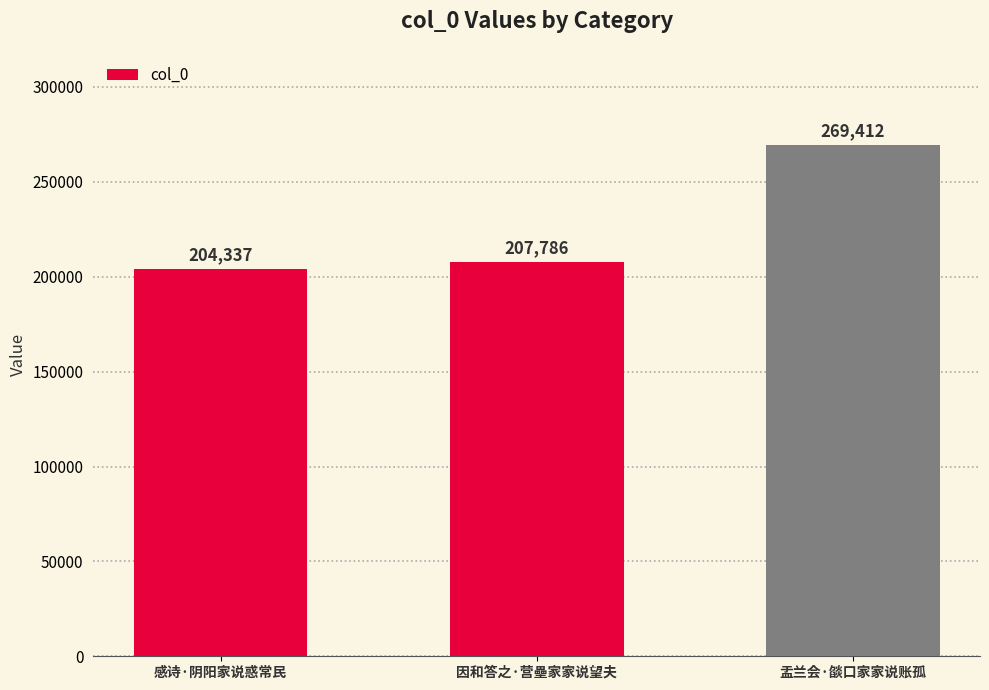

Which has a higher value, 盂兰会·燄口家家说账孤 or 感诗·阴阳家说惑常民?

盂兰会·燄口家家说账孤